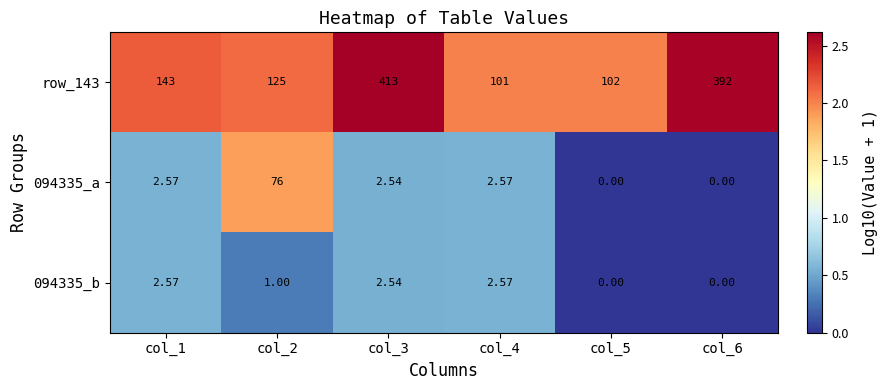

Is the value of row_143 at col_1 greater than the value of 094335_a at col_3?

Yes